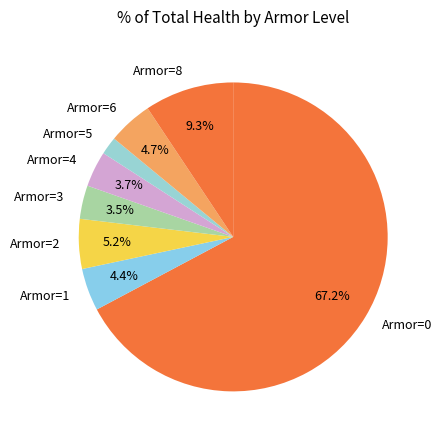

What is the total percentage of Armor=1 and Armor=0?

71.7%